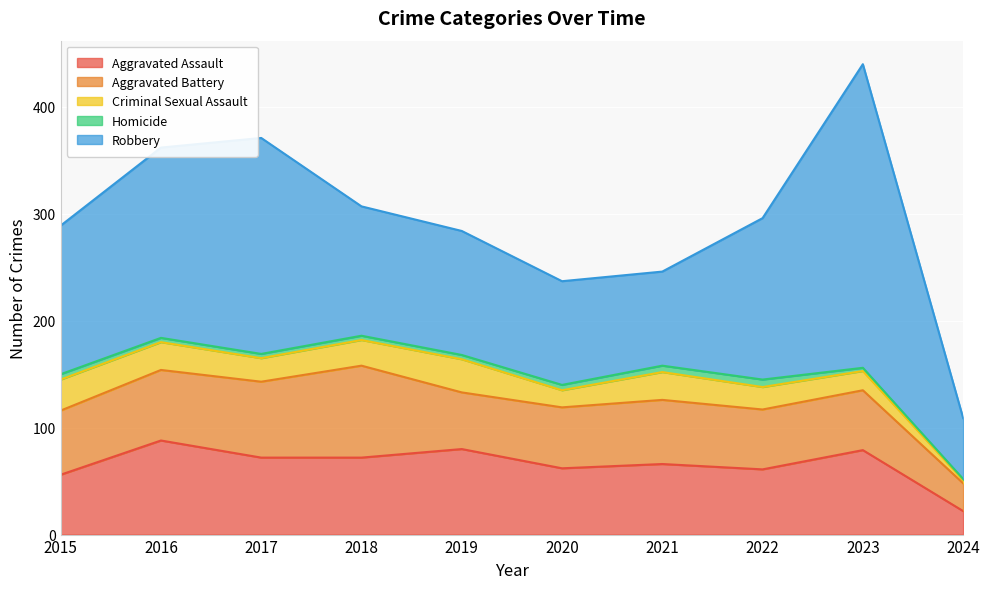

How many lines are shown in the chart?

5